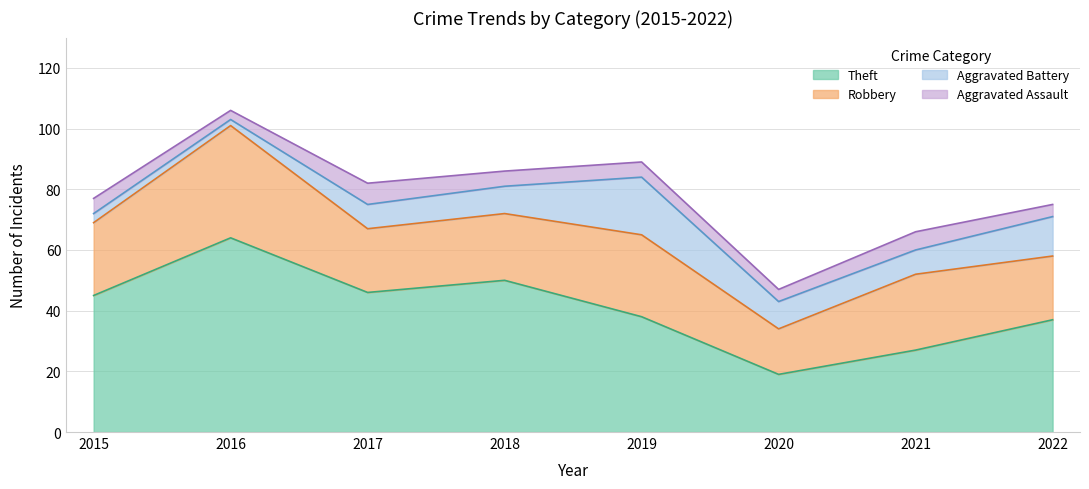

Which series ends up on top after the final intersection of Aggravated Battery and Aggravated Assault?

Aggravated Battery